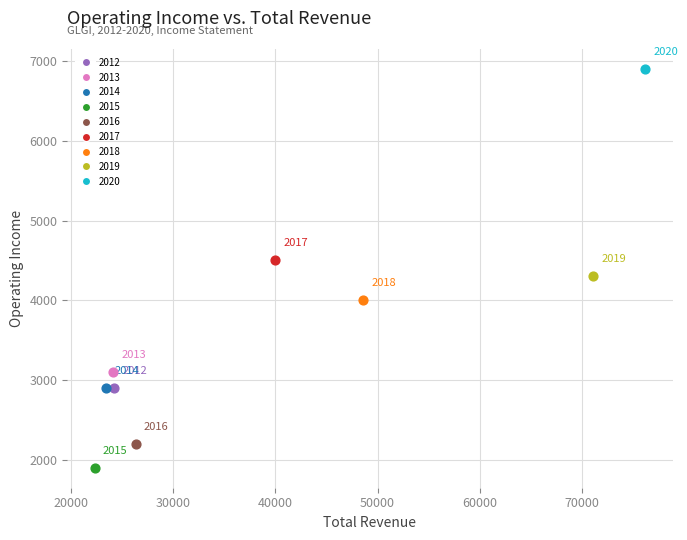

Which series reaches the maximum Y coordinate?

2020